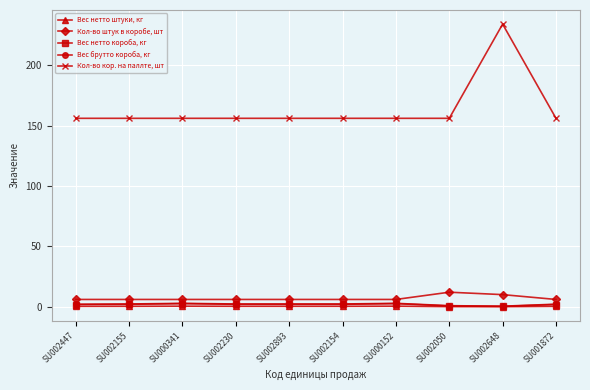

How many lines are shown in the chart?

5